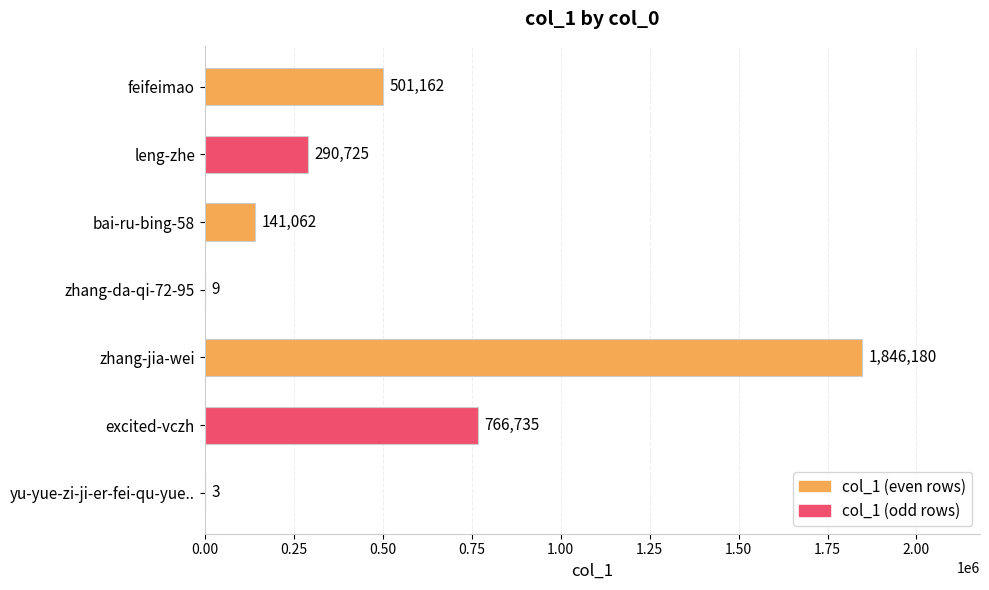

At which label is the value closest to 923091?

excited-vczh